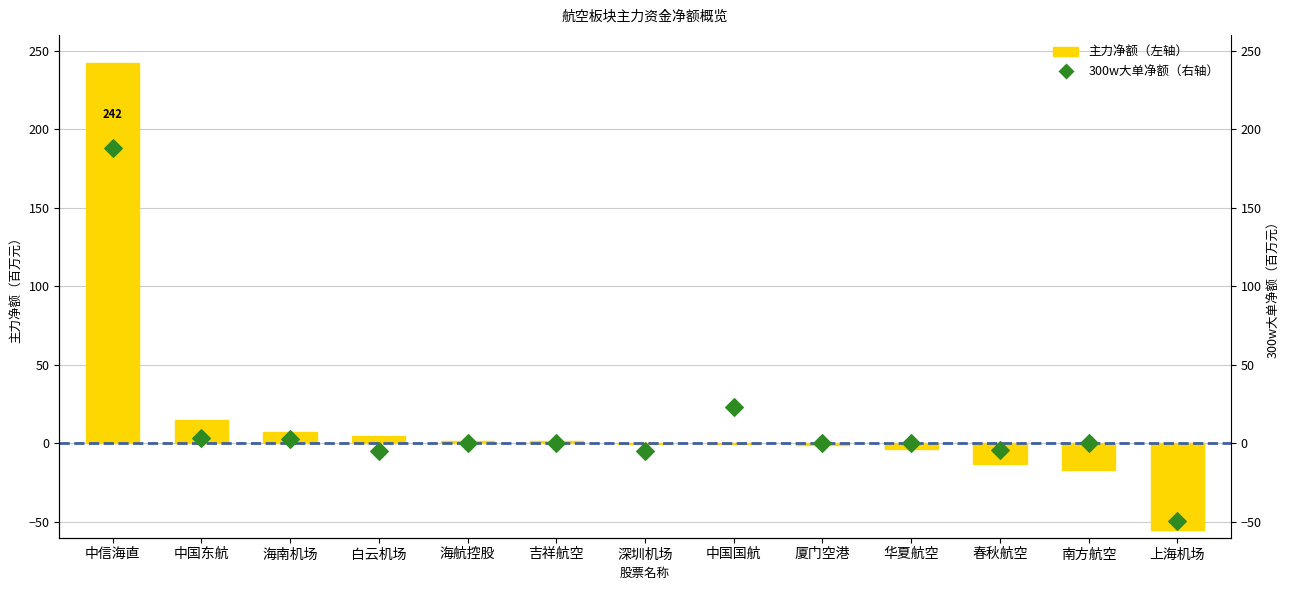

Which series has the largest total across all categories?

主力净额（左轴）